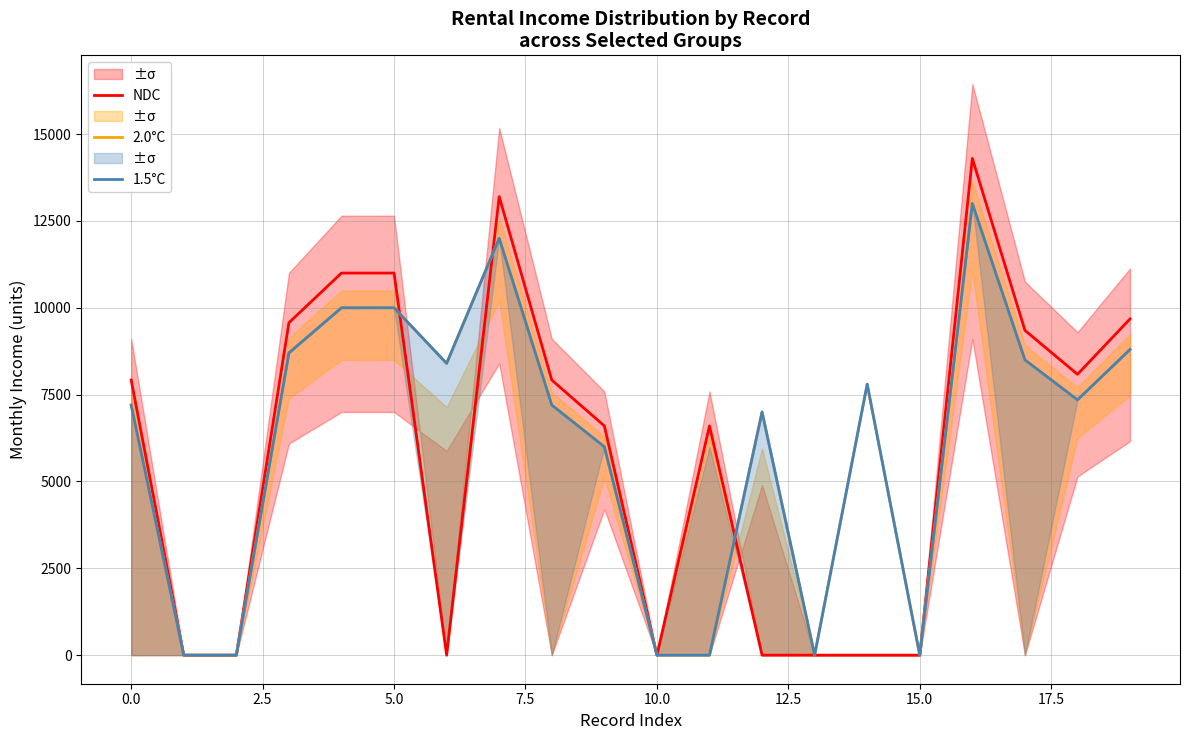

What is the highest value of the 1.5°C series?

13000.0